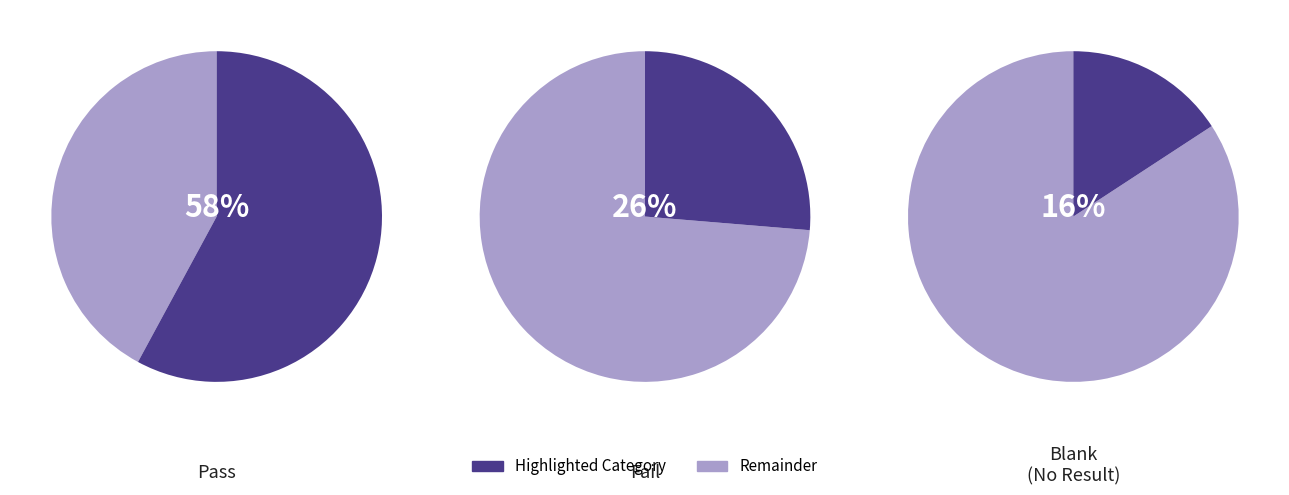

What percentage is the Fail slice, to the nearest percent?

26%